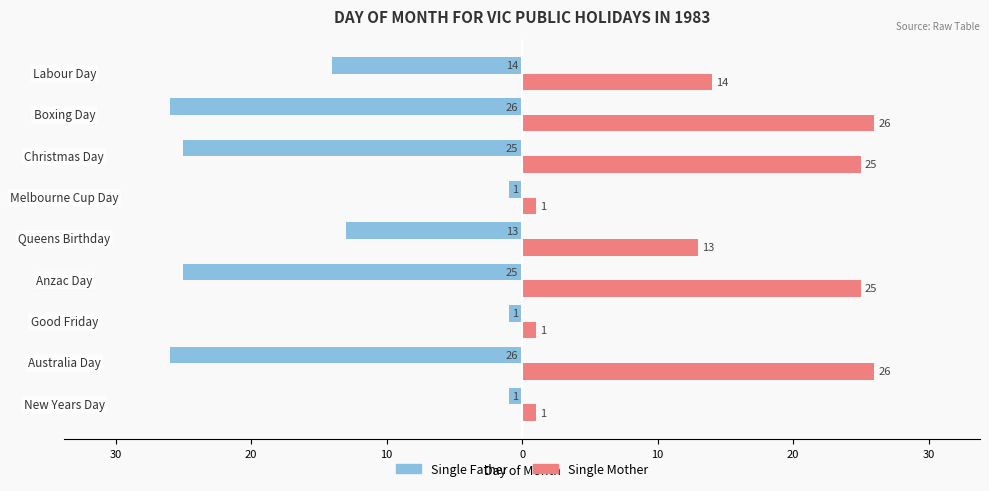

What are all the series names shown in the legend?

Single Father, Single Mother